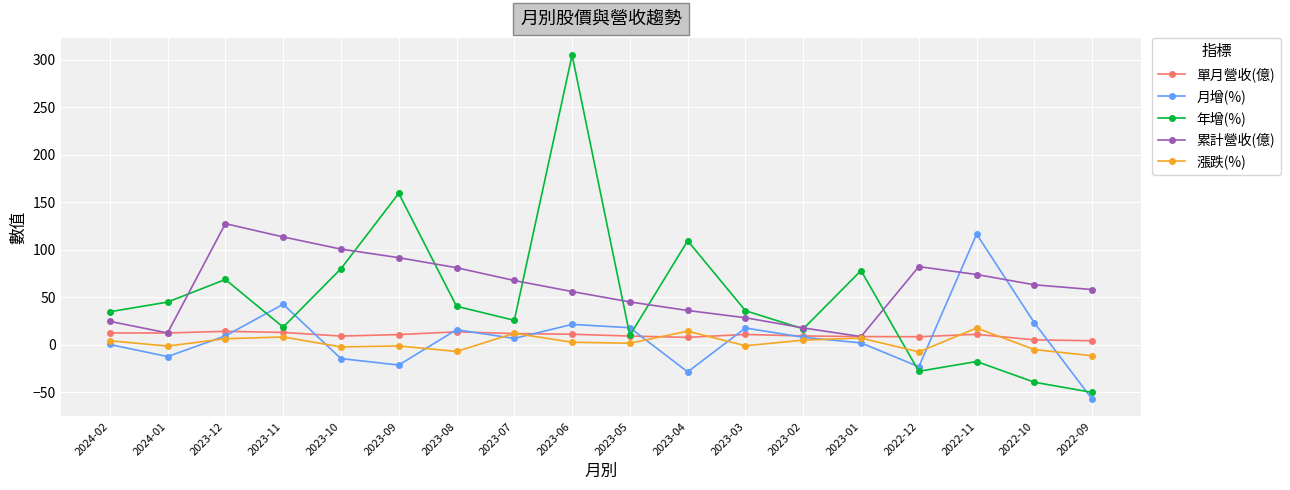

What is the total value across all series at 2022-10?

46.1